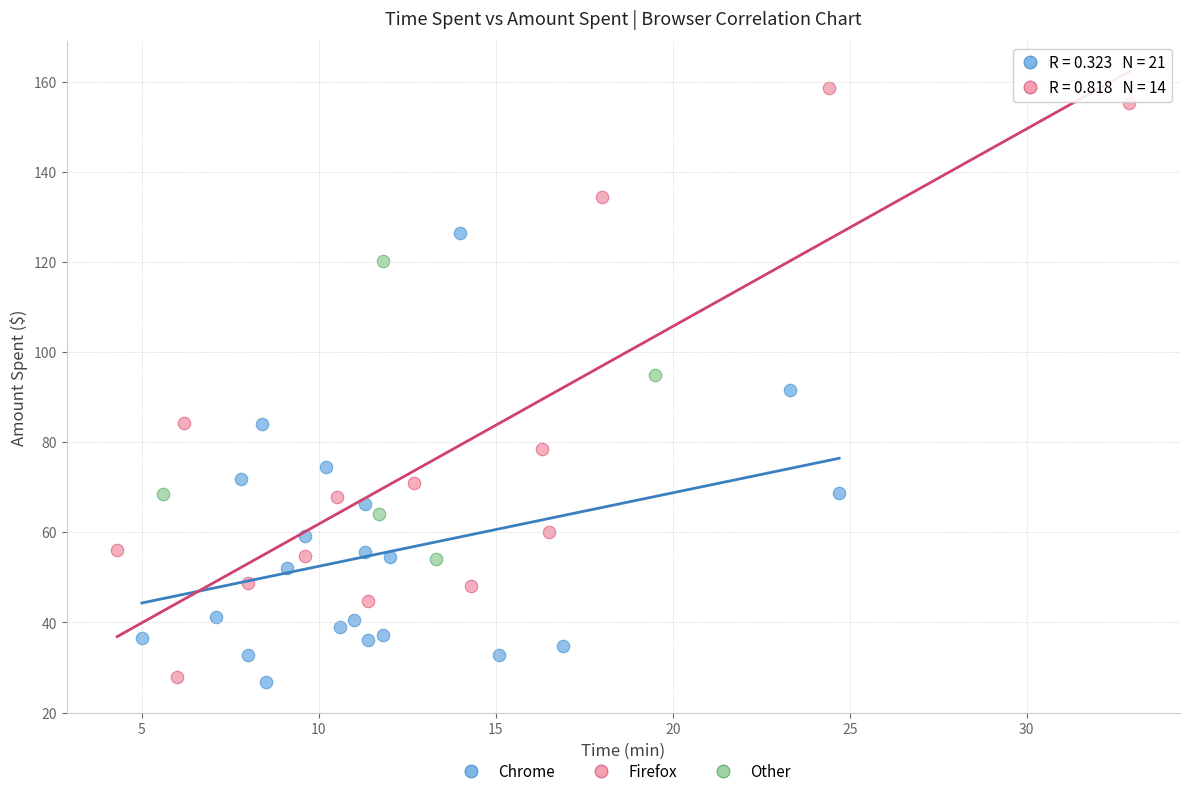

Which series reaches the minimum Y coordinate?

Chrome